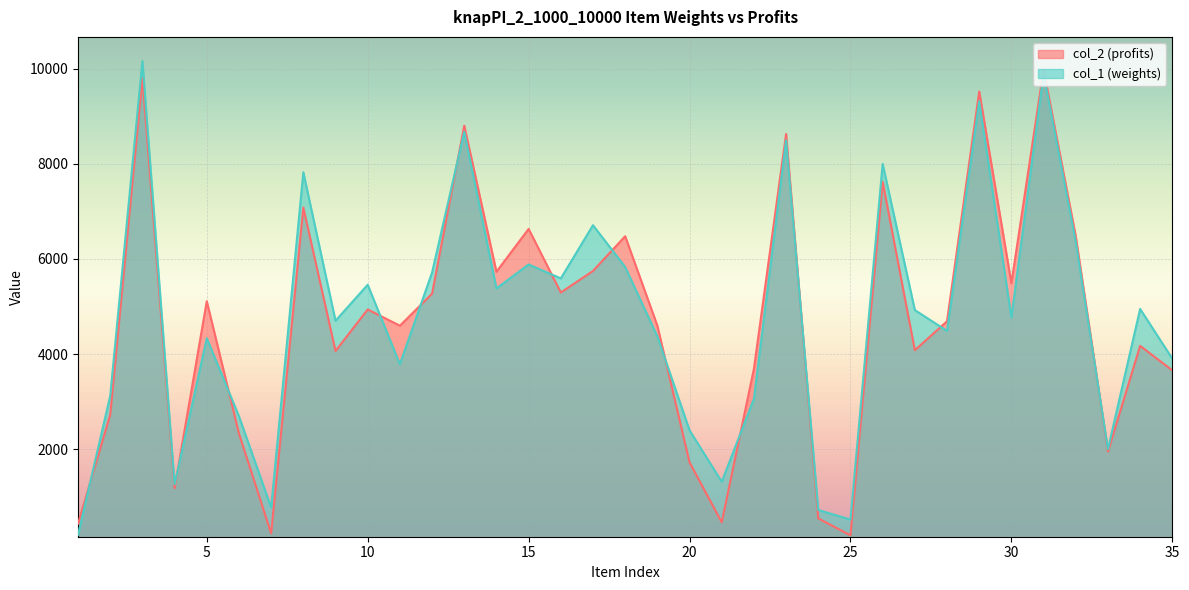

Which category has the highest value in the col_1 series?

3